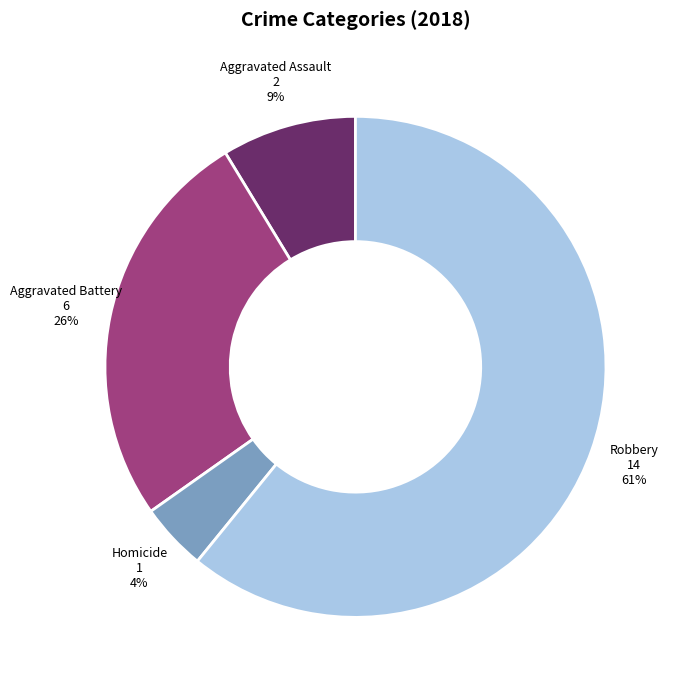

Is there any slice that represents more than half of the pie?

Yes